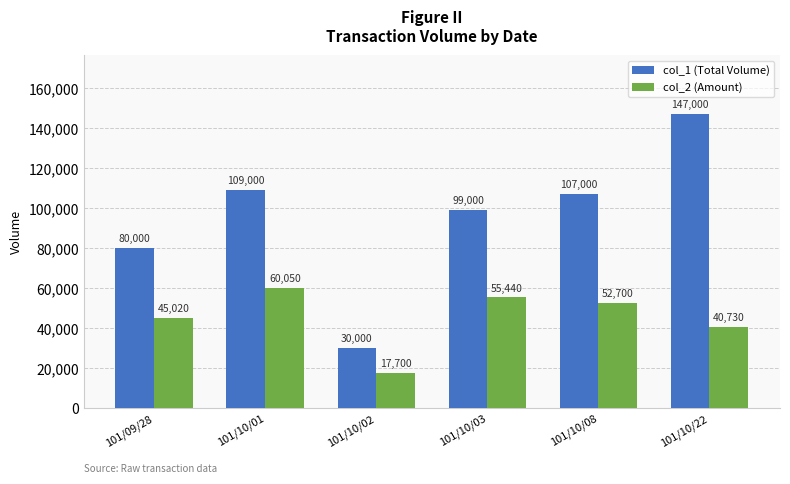

The value of col_2 (Amount) at 101/10/08 is 69762. True or false?

False